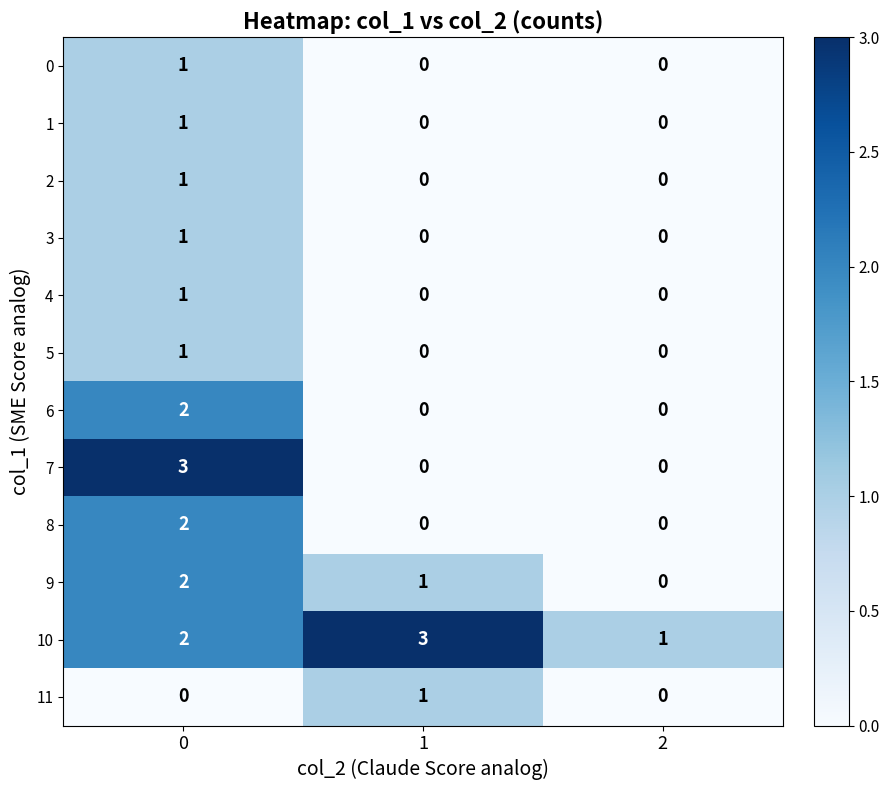

What is the spread (max minus min) of values at 2?

1